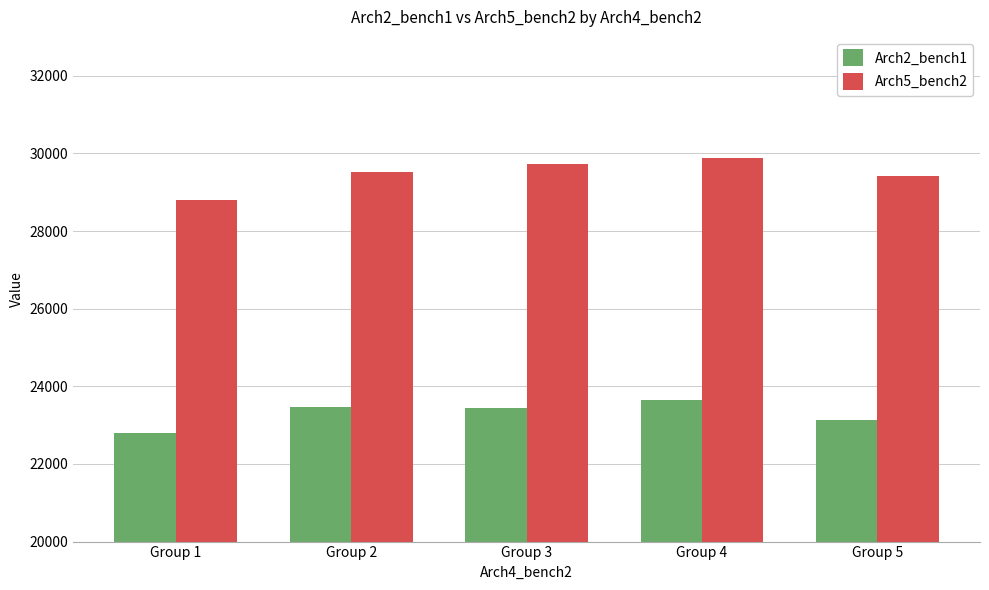

What is the spread (max minus min) of values at Group 5?

6294